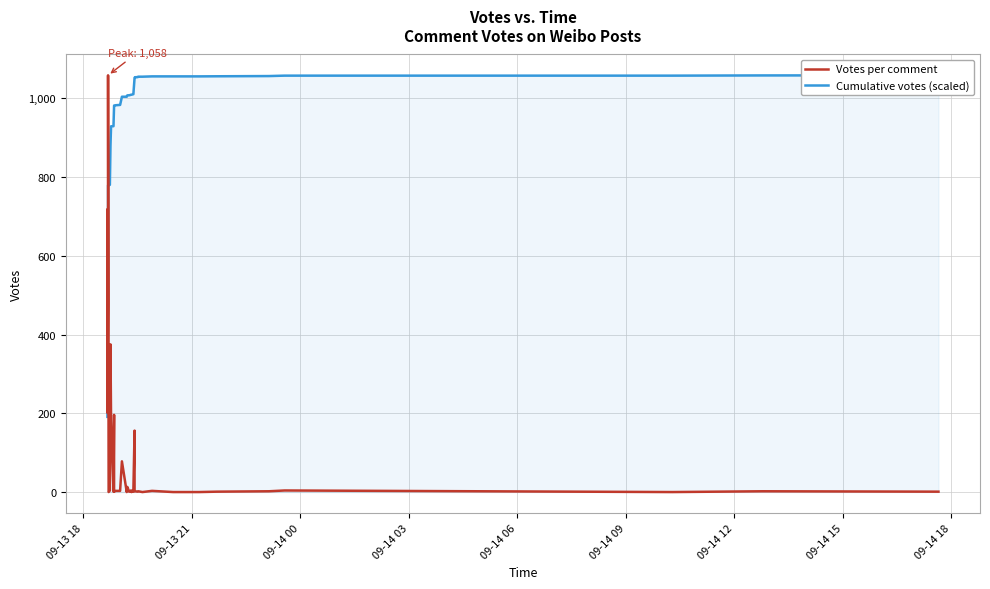

Which series has the widest spread of values?

Votes per comment